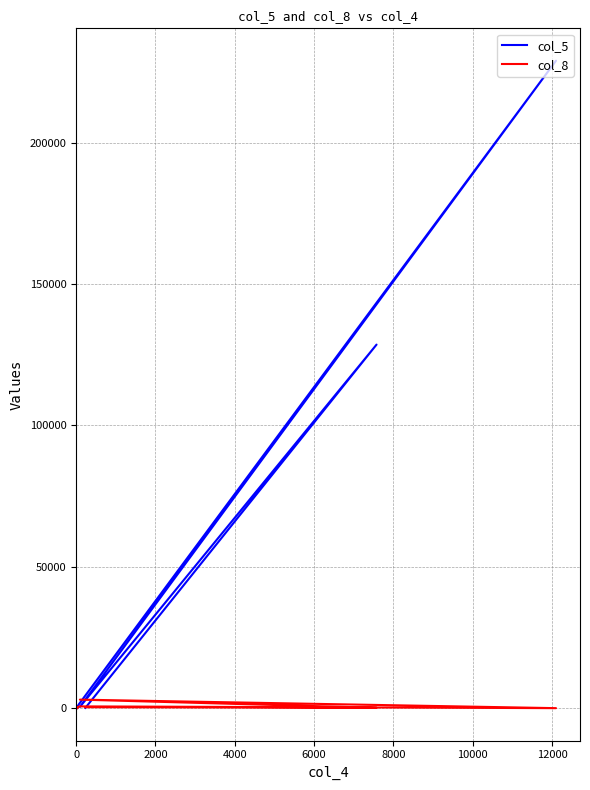

What is the difference between the maximum and minimum values in the col_5 series?

229026